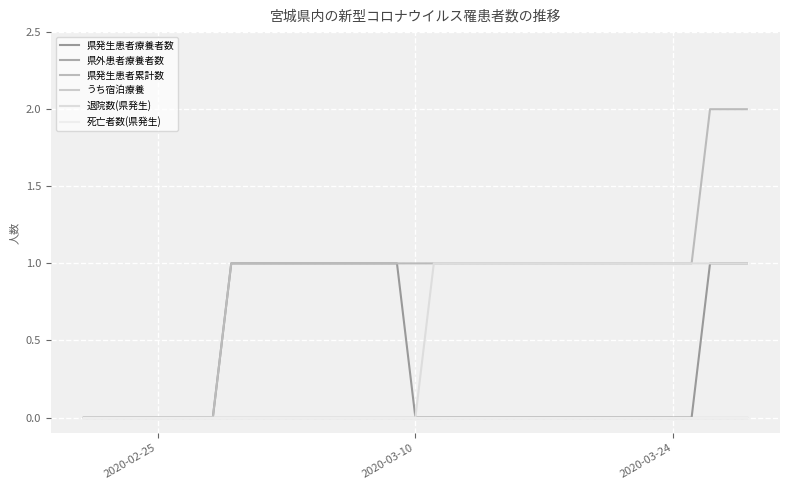

True or false: 県発生患者療養者数 and 退院数(県発生) cross at least once.

False